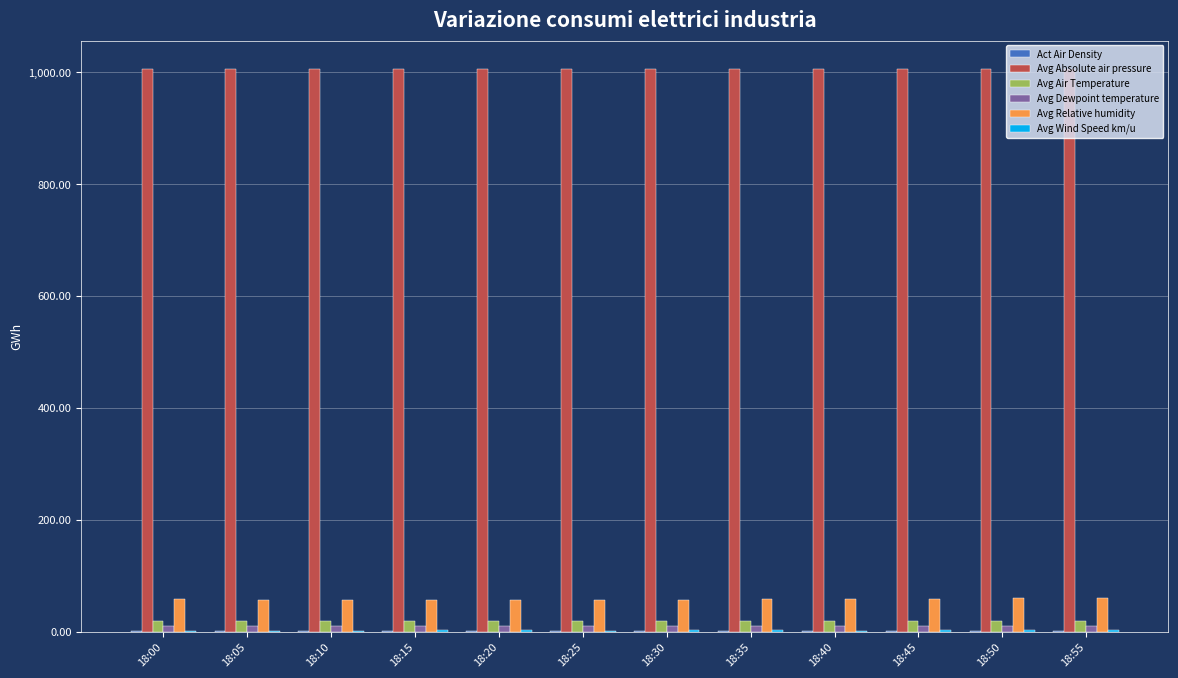

What is the sum of all Avg Absolute air pressure values?

12076.1